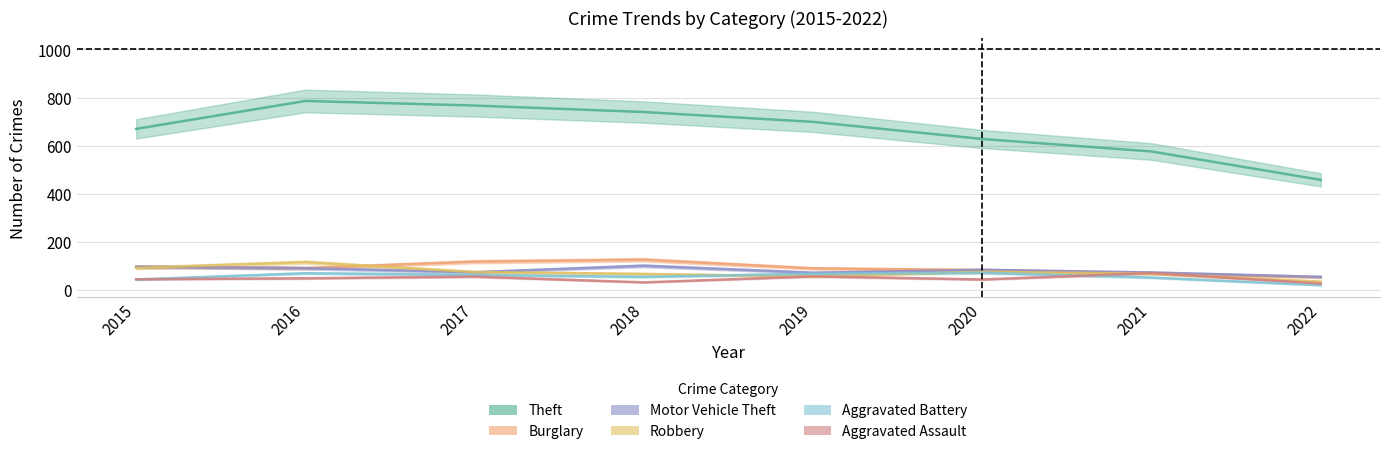

What is the average value of the Burglary series?

91